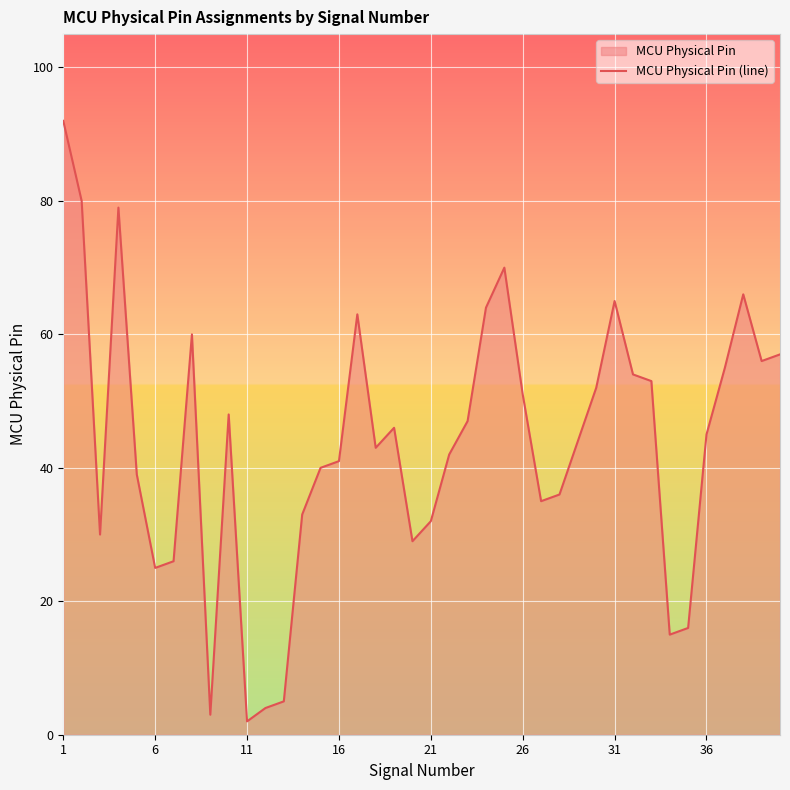

What is the difference between the maximum and minimum values?

90